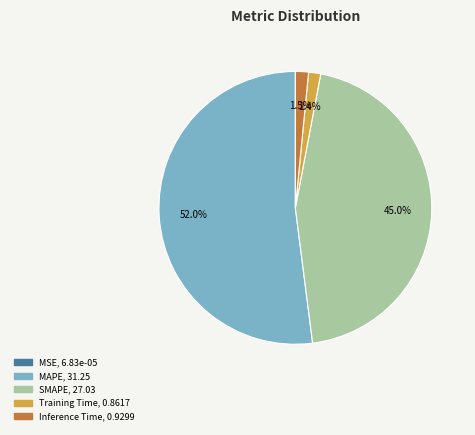

Is it true that Training Time is 1% of the pie?

True